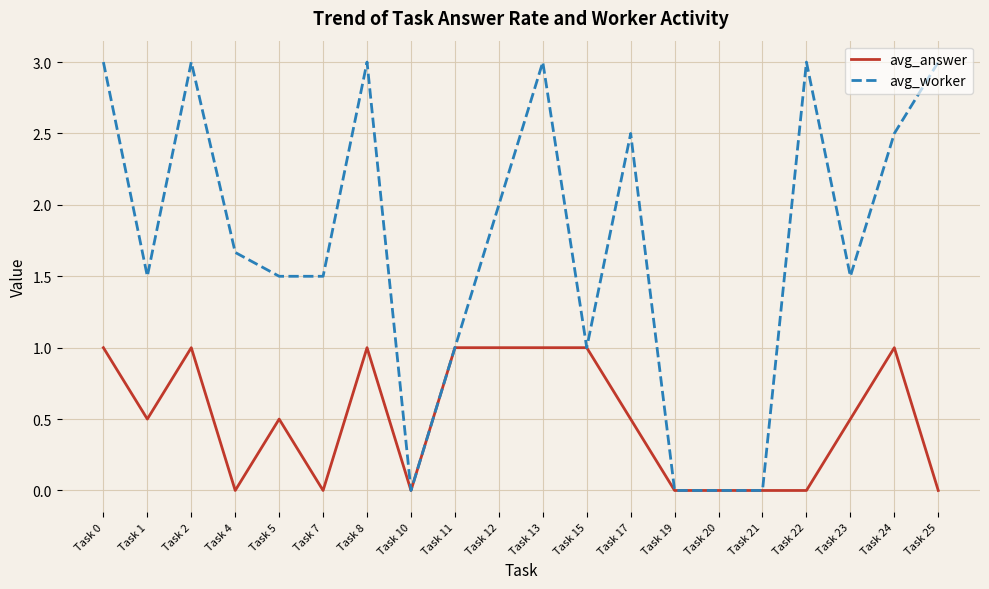

Reading right to left, list all the values displayed in this chart.

avg_answer: Task 25=0.0	Task 24=1.0	Task 23=0.5	Task 22=0.0	Task 21=0.0	Task 20=0.0	Task 19=0.0	Task 17=0.5	Task 15=1.0	Task 13=1.0	Task 12=1.0	Task 11=1.0	Task 10=0.0	Task 8=1.0	Task 7=0.0	Task 5=0.5	Task 4=0.0	Task 2=1.0	Task 1=0.5	Task 0=1.0
avg_worker: Task 25=3.0	Task 24=2.5	Task 23=1.5	Task 22=3.0	Task 21=0.0	Task 20=0.0	Task 19=0.0	Task 17=2.5	Task 15=1.0	Task 13=3.0	Task 12=2.0	Task 11=1.0	Task 10=0.0	Task 8=3.0	Task 7=1.5	Task 5=1.5	Task 4=1.7	Task 2=3.0	Task 1=1.5	Task 0=3.0